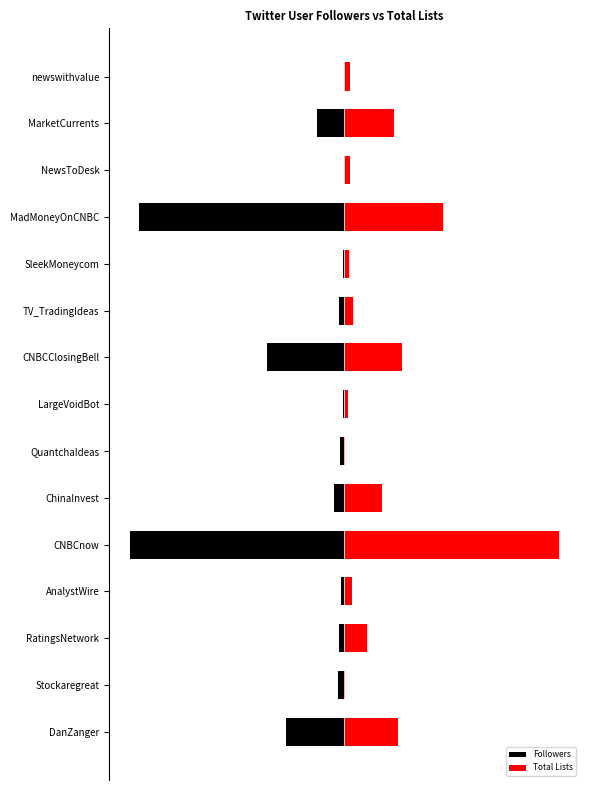

The Followers series shows -0.3 at SleekMoneycom. True or false?

False